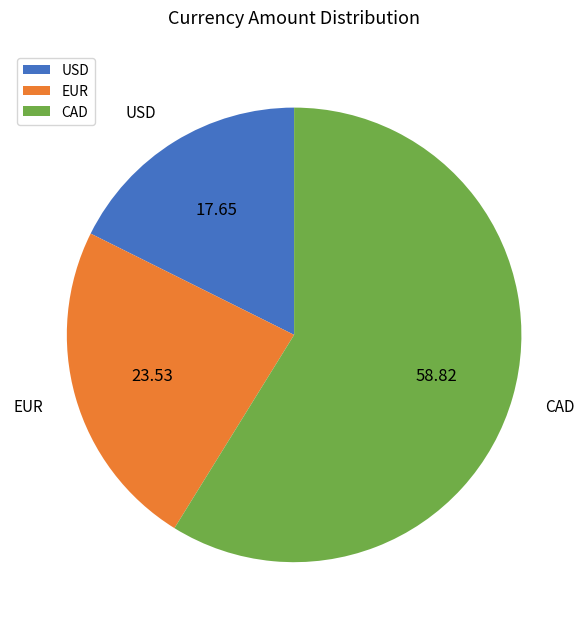

Combined, do USD and CAD account for over 50%?

Yes